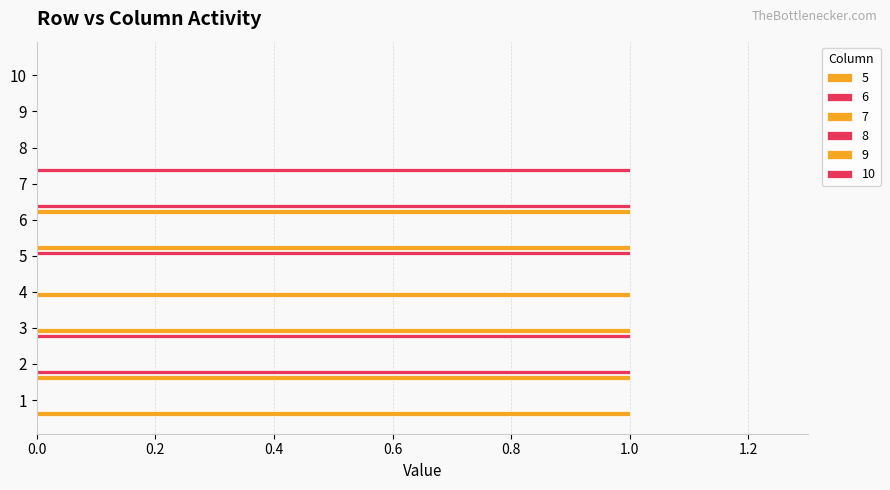

What is the spread (max minus min) of values at 3?

1